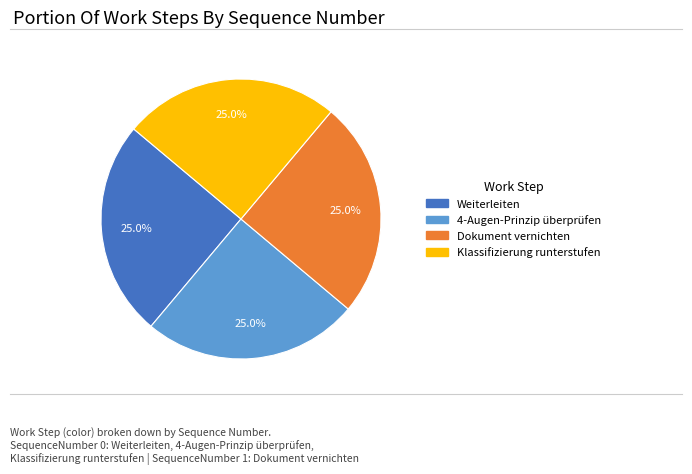

Does any single category account for the majority?

No